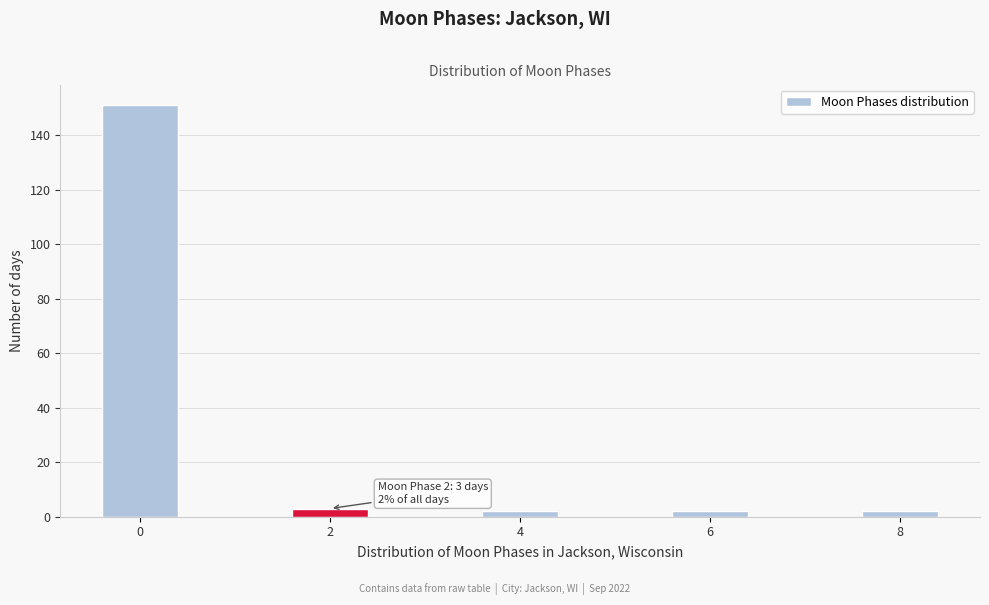

Reading right to left, list all the values displayed in this chart.

8=2	6=2	4=2	2=3	0=151